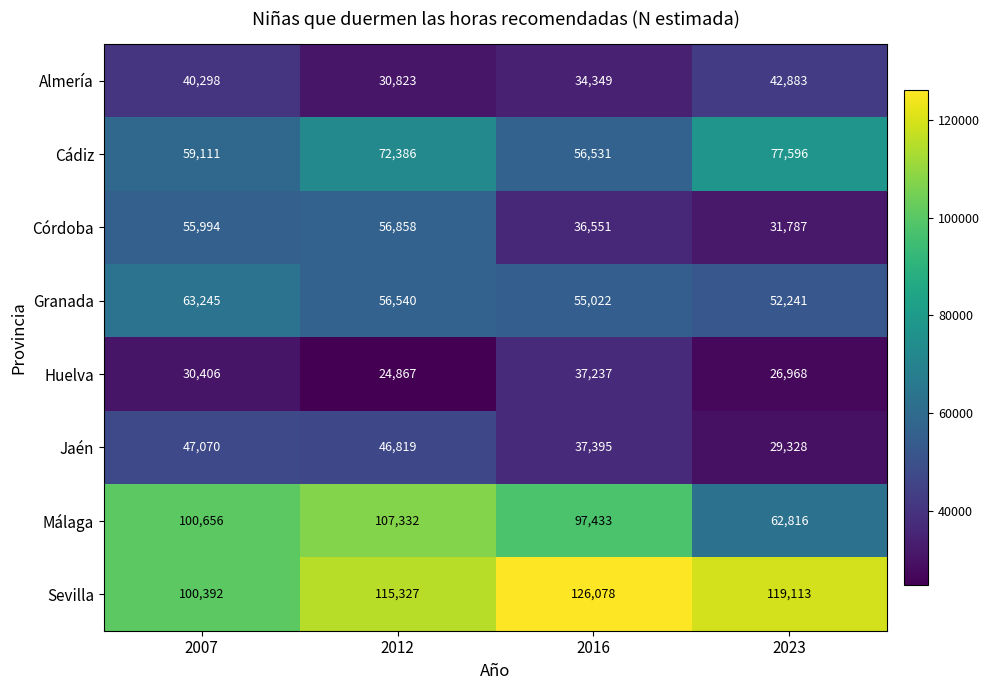

List the series in order of their peak value, highest first.

Sevilla, Málaga, Cádiz, Granada, Córdoba, Jaén, Almería, Huelva